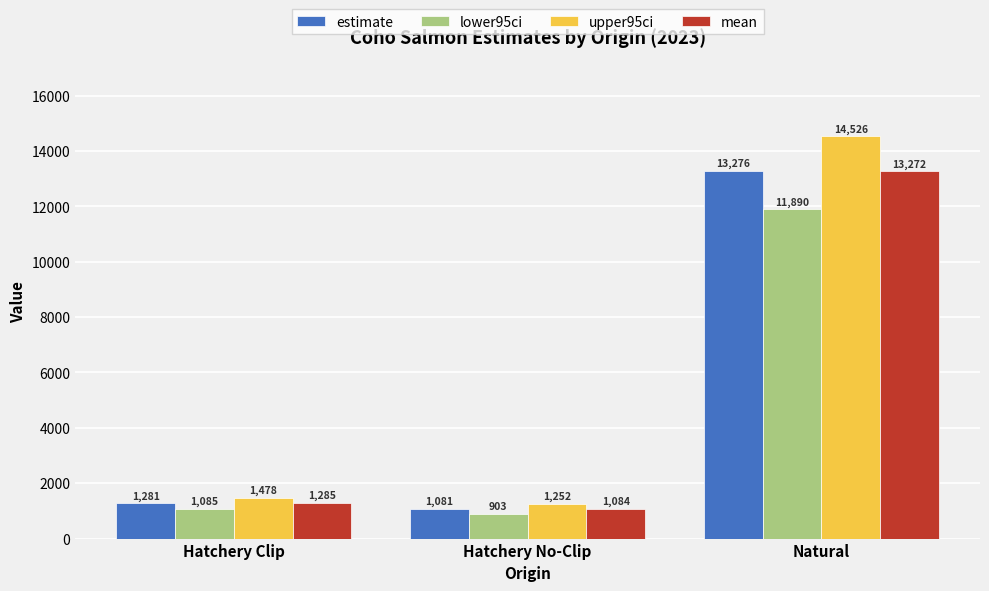

Rank the series by their maximum value, from lowest to highest.

lower95ci, mean, estimate, upper95ci